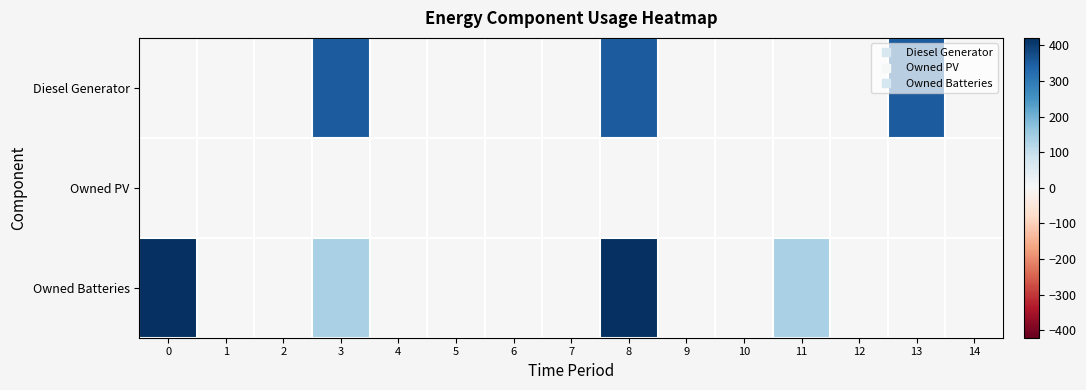

Reading left to right, extract all data points from this chart.

Diesel Generator: 0=0	1=0	2=0	3=350	4=0	5=0	6=0	7=0	8=350	9=0	10=0	11=0	12=0	13=350	14=0
Owned PV: 0=0	1=0	2=0	3=0	4=0	5=0	6=0	7=0	8=0	9=0	10=0	11=0	12=0	13=0	14=0
Owned Batteries: 0=421	1=0	2=0	3=138	4=0	5=0	6=0	7=0	8=421	9=0	10=0	11=138	12=0	13=0	14=0